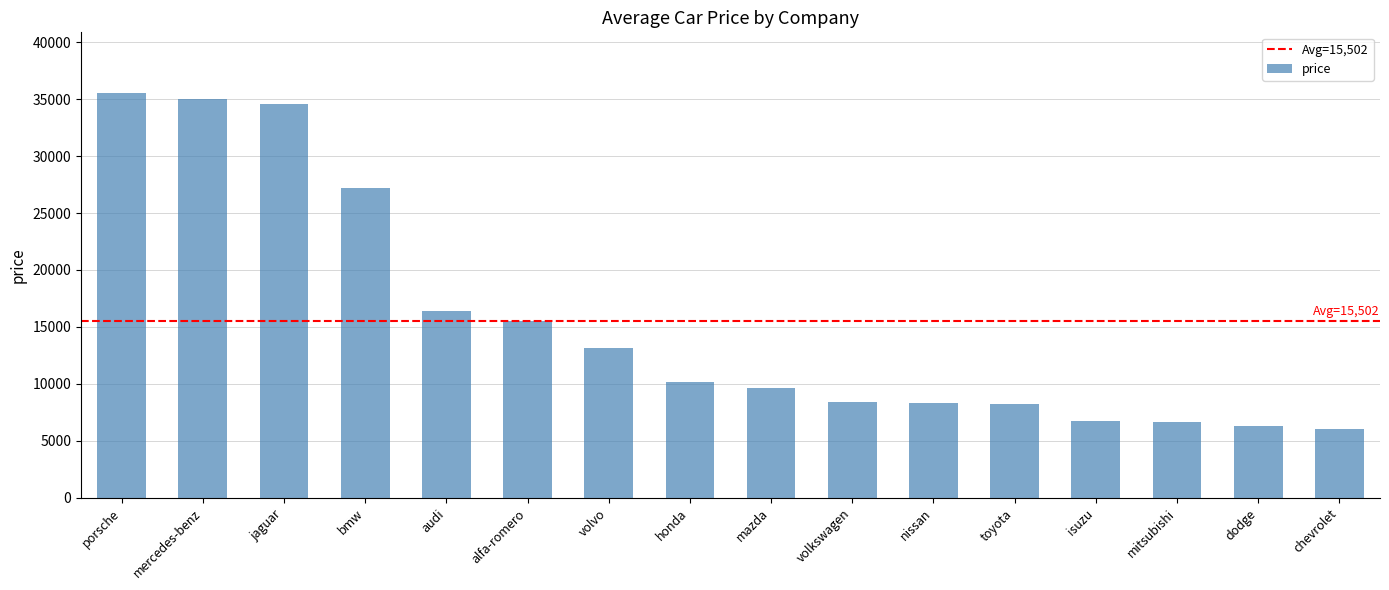

True or false: the data shows 23619.6 at mercedes-benz.

False